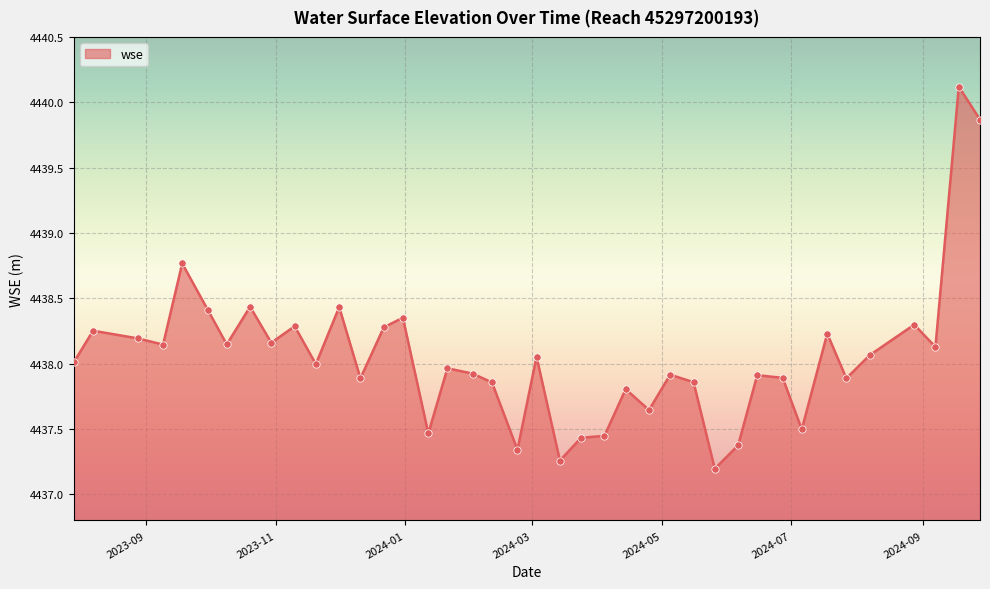

What is the maximum value shown in the chart?

4440.1